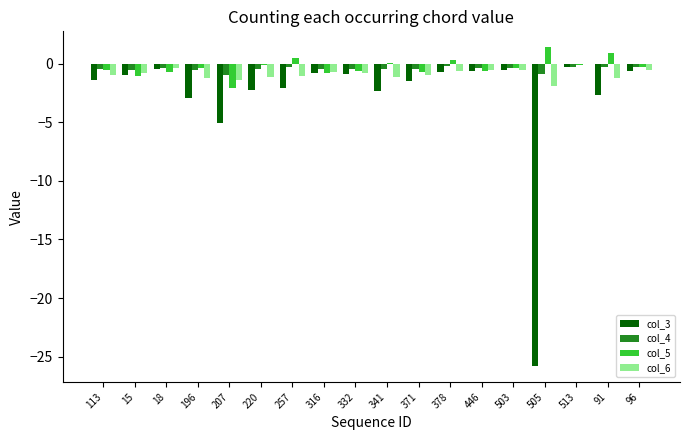

Is the value of col_3 at 15 greater than the value of col_5 at 196?

No